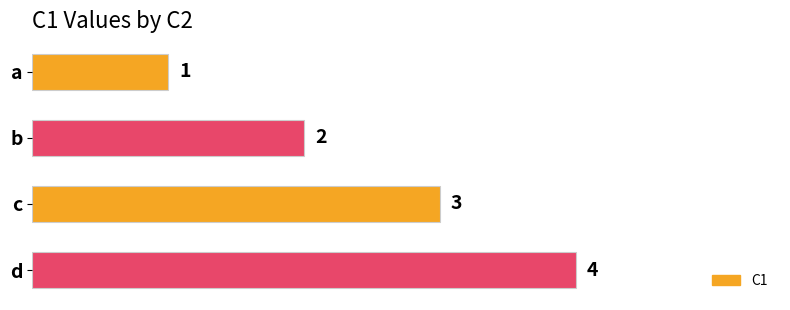

What is the ratio of the value at d to the value at a?

4.0